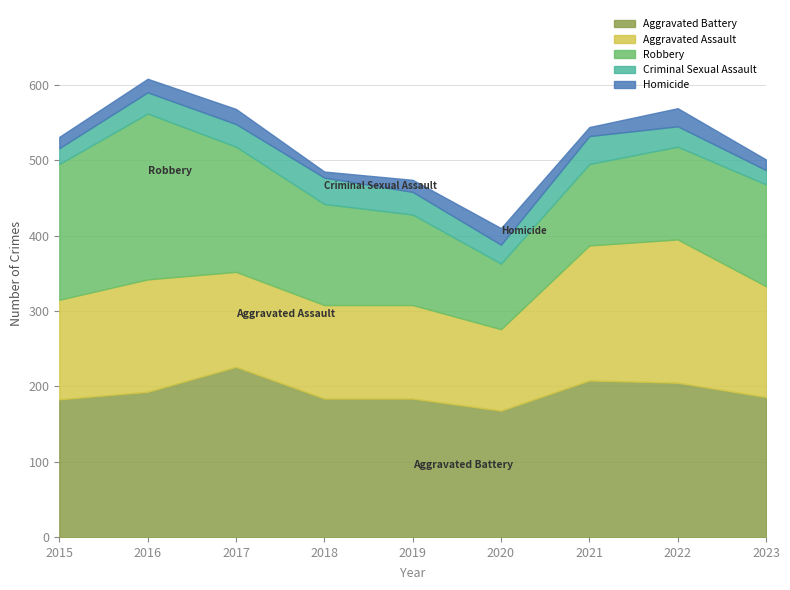

In Criminal Sexual Assault, how many points are higher than both neighbors (excluding endpoints)?

2